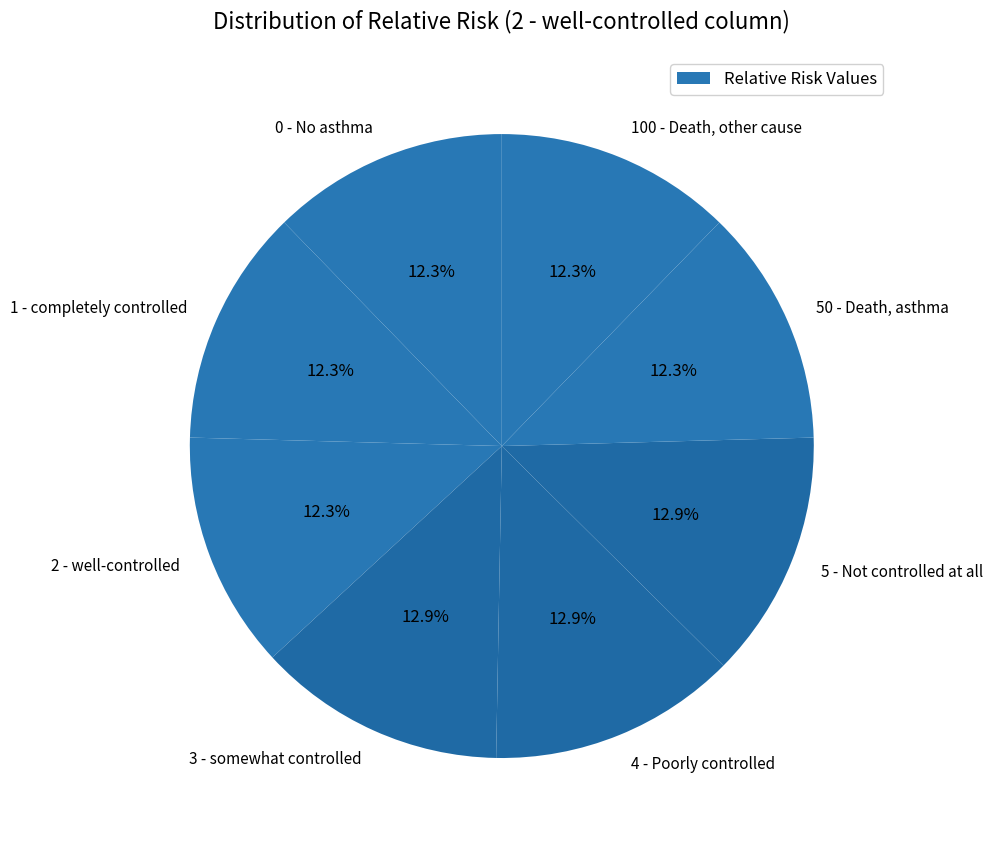

Do 1 - completely controlled and 2 - well-controlled together represent more than half of the pie?

No